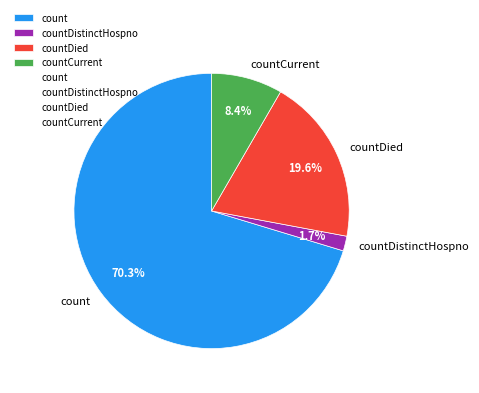

Do countDistinctHospno and countCurrent together represent more than half of the pie?

No